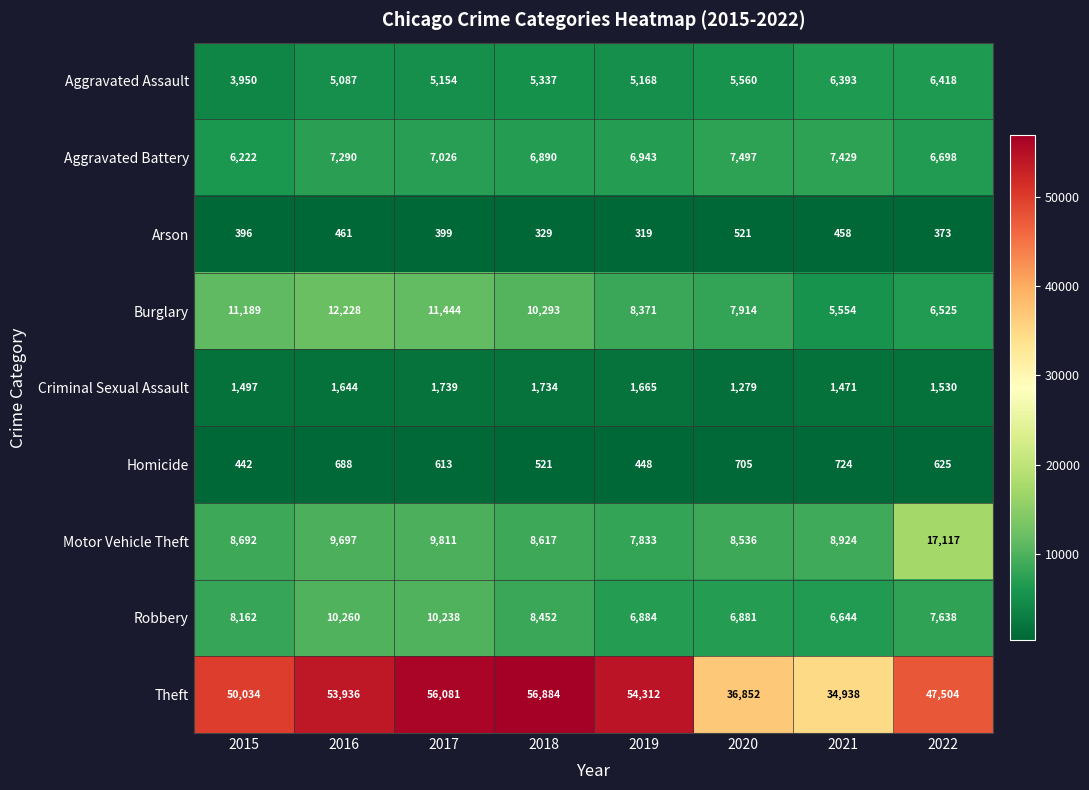

Which series has the largest total across all categories?

Theft